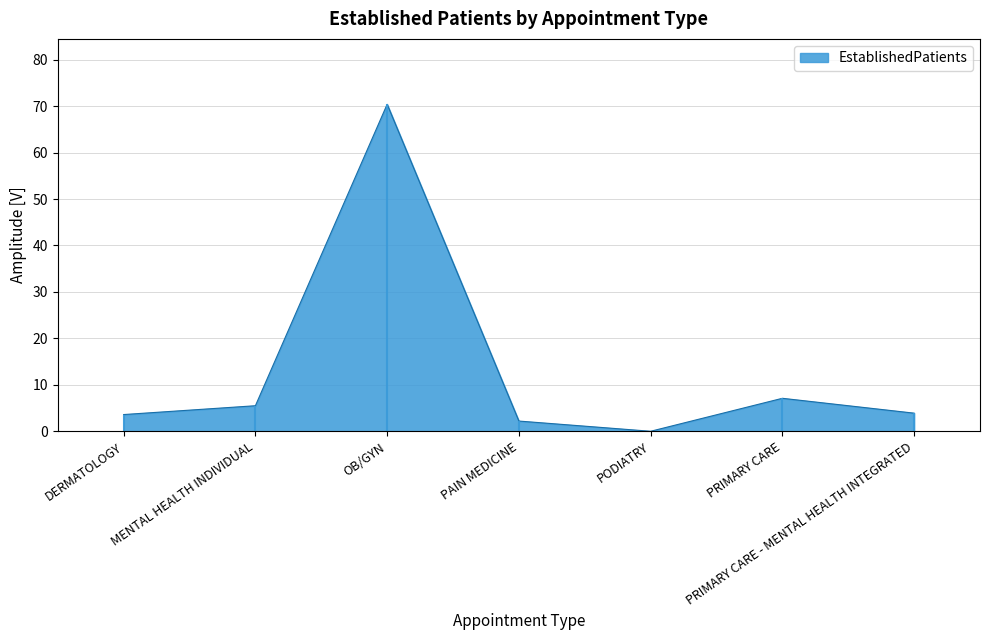

What position from the right is PRIMARY CARE - MENTAL HEALTH INTEGRATED?

1